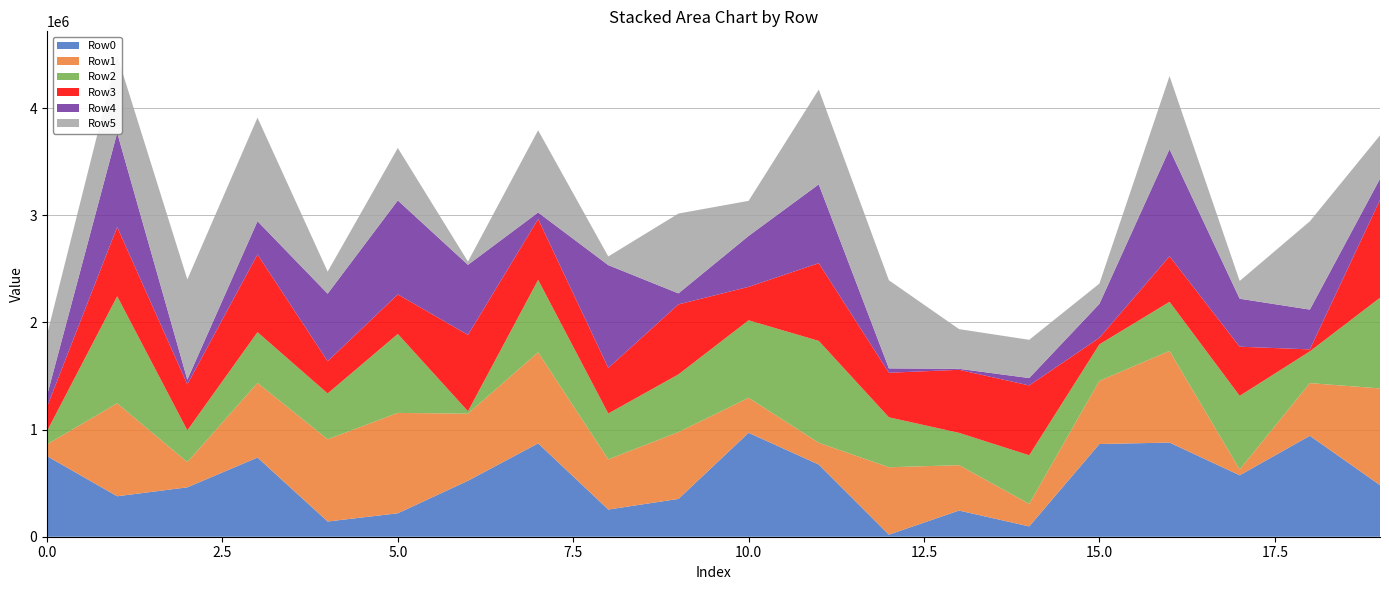

Reading left to right, transcribe all the data shown in this chart.

Row0: 752112	377624	460922	738905	142034	218776	522240	871189	253748	352805	969728	673549	19385	244294	96050	864919	878556	573296	941946	481365
Row1: 110192	867617	235289	696651	767277	936683	626012	849807	468217	623761	326466	203327	628936	423554	210498	589839	855216	54301	491731	902478
Row2: 123652	998786	296639	473359	427642	736733	22514	675922	427763	538364	723407	950374	465923	301303	453362	340056	458245	686669	295908	846192
Row3: 226153	646269	428448	725021	300482	368965	712439	567621	425212	653157	312131	725344	416001	588488	651802	61133	424945	458928	18586	912574
Row4: 105883	879117	44342	310330	630586	877102	653959	61305	959482	102577	475020	735651	40585	9283	68902	316724	999484	447744	371245	197709
Row5: 567270	722139	935534	966387	205805	489305	30682	767065	80841	745120	327550	884894	822324	370364	356881	189357	681909	165627	823868	404992